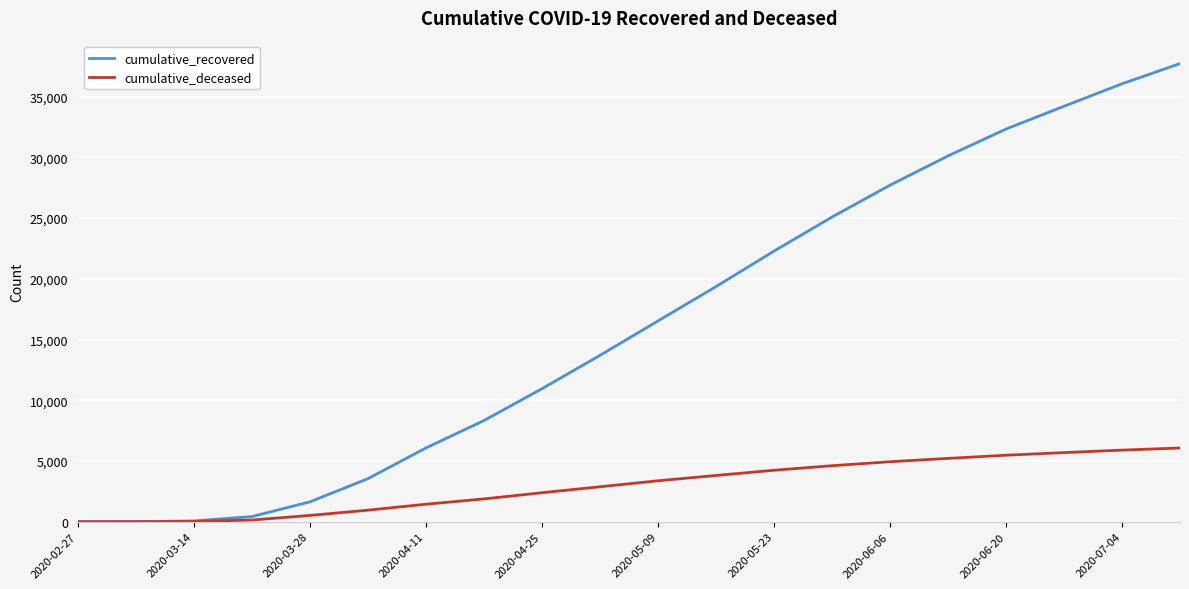

Which series has the largest total across all categories?

cumulative_recovered